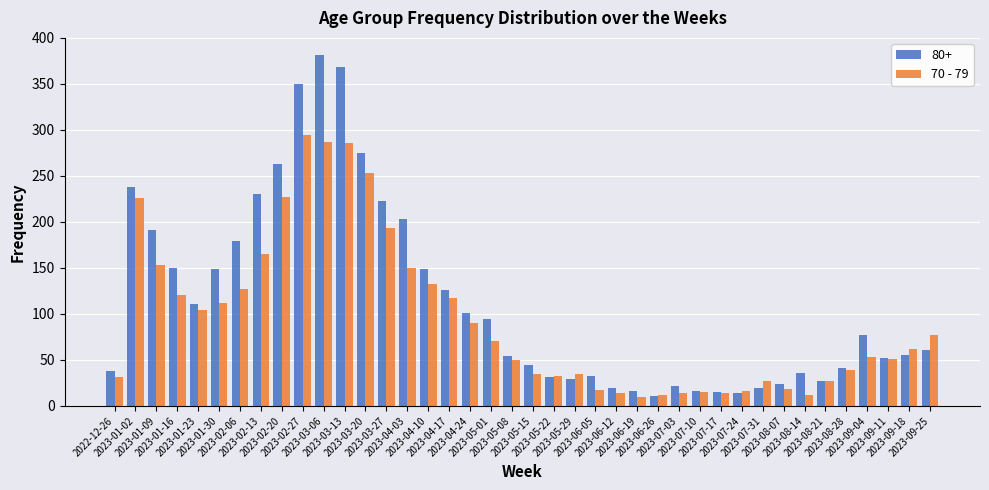

List the series in order of their peak value, lowest first.

70 - 79, 80+